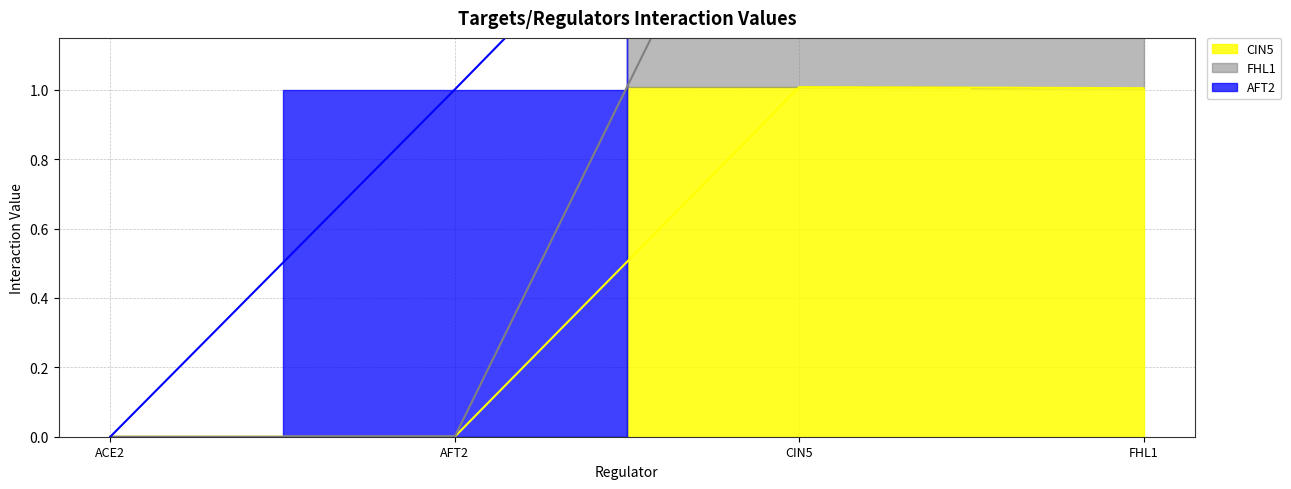

List the labels in order of CIN5 value, largest first.

CIN5, FHL1, ACE2, AFT2